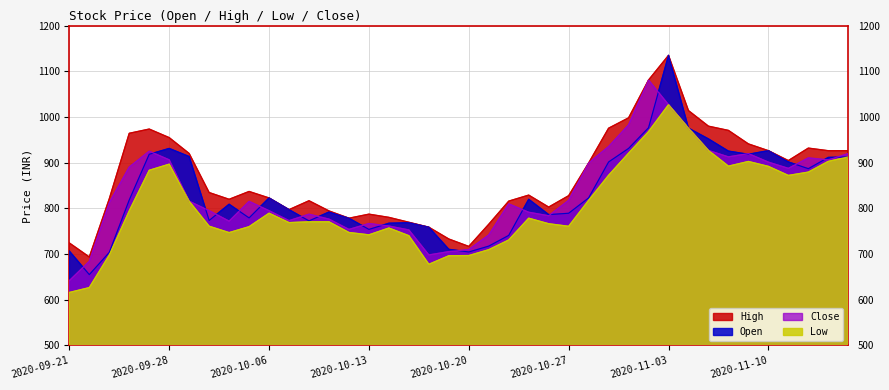

Is the value of Low at 2020-10-15 greater than the value of High at 2020-09-21?

Yes